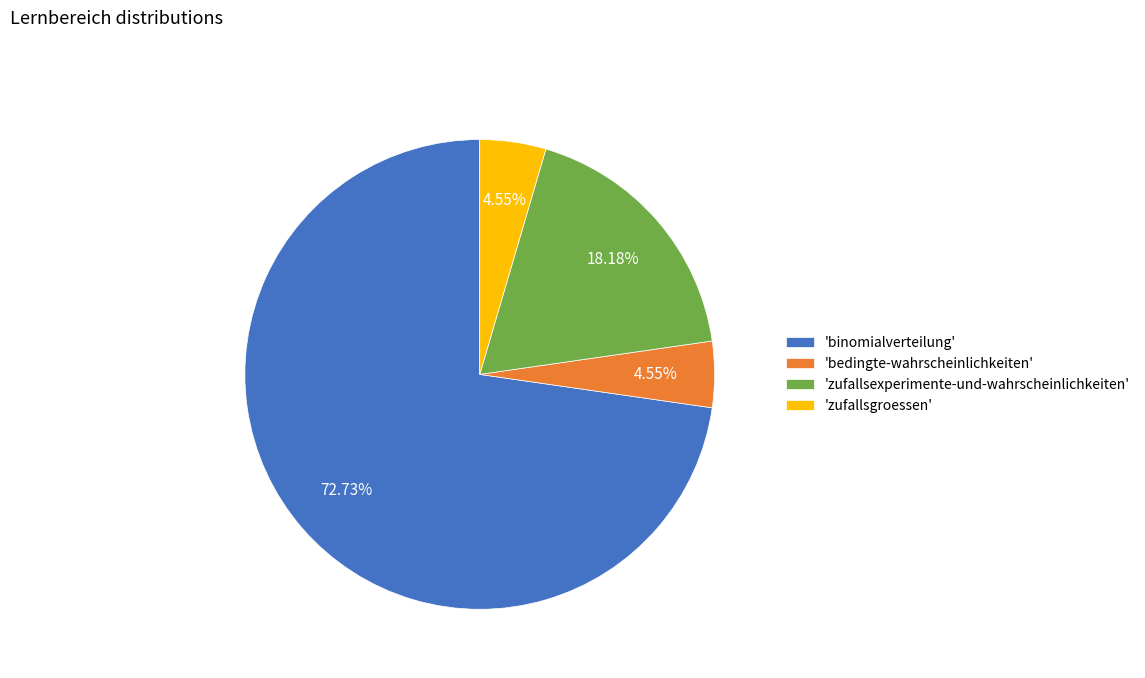

Which has a higher value, 'bedingte-wahrscheinlichkeiten' or 'zufallsexperimente-und-wahrscheinlichkeiten'?

'zufallsexperimente-und-wahrscheinlichkeiten'